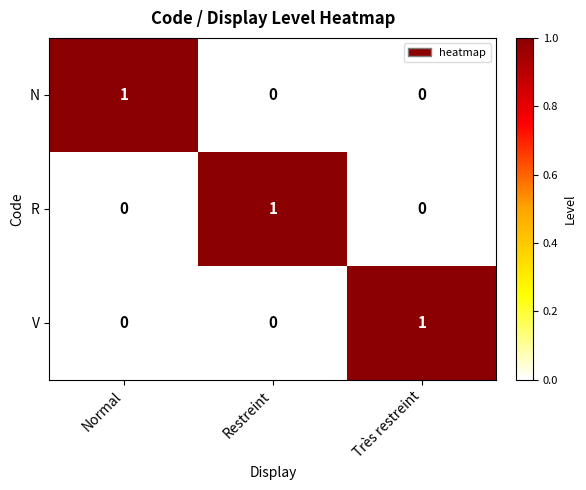

What is the total value across all series at Restreint?

1